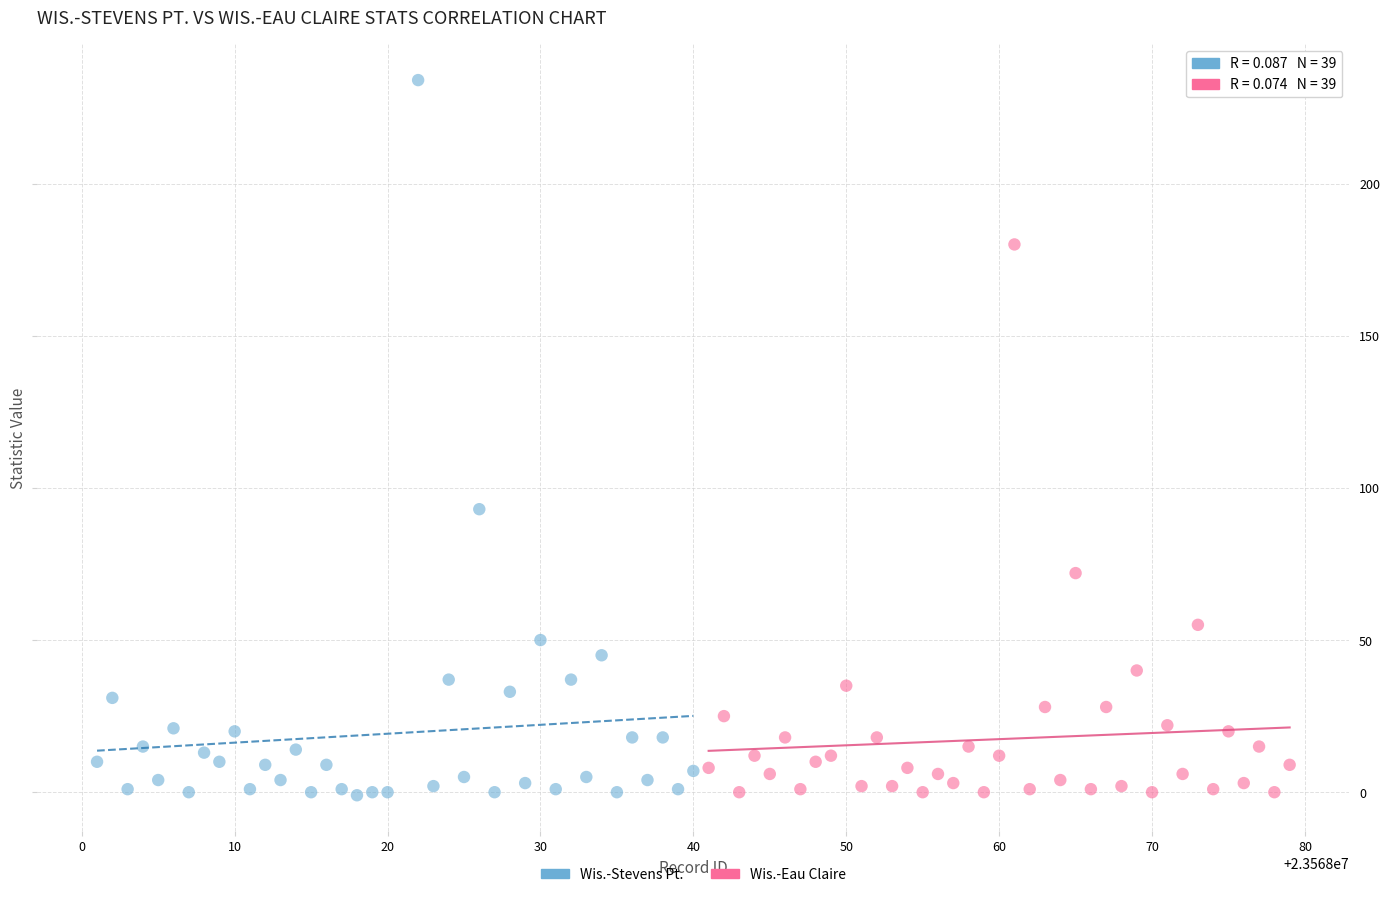

Which series reaches the maximum Y coordinate?

Wis.-Stevens Pt.